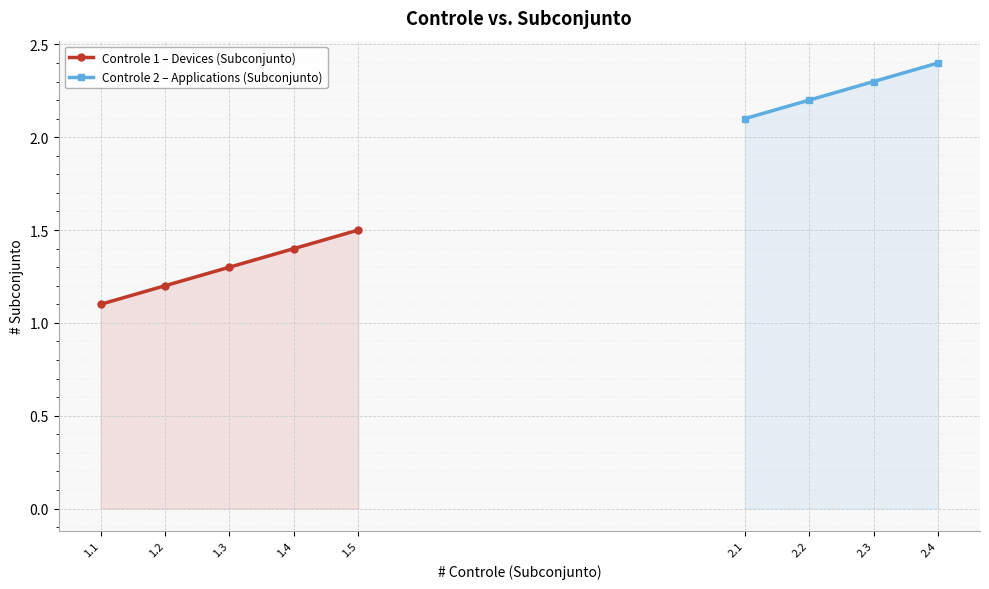

What is the average value?

1.7